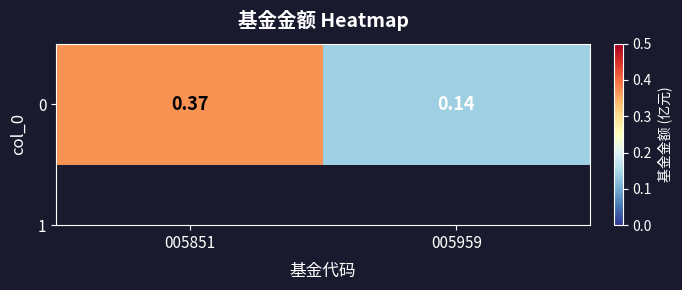

Is it true that the value at 005959 is 0.2?

False